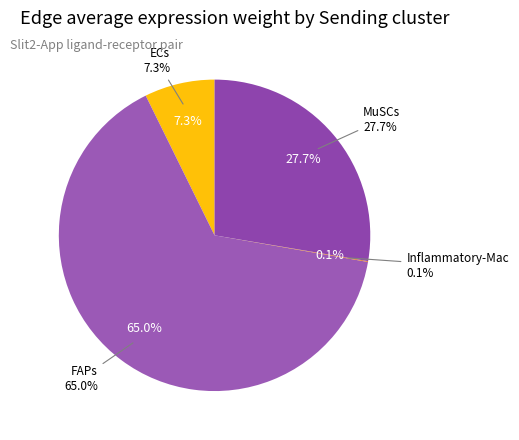

Combined, do ECs and Inflammatory-Mac account for over 50%?

No